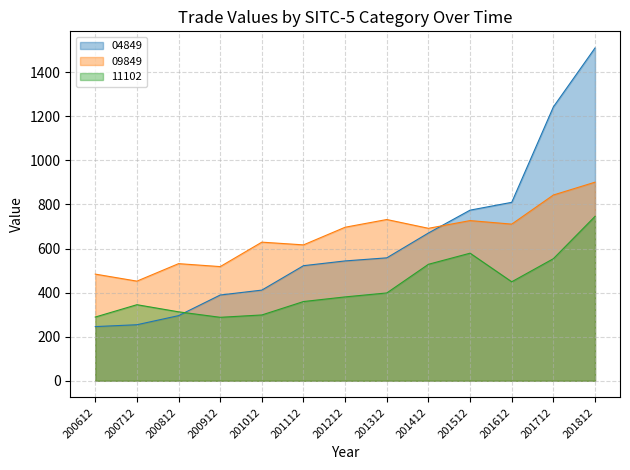

Reading left to right, transcribe all the data shown in this chart.

04849: 200612=245.9	200712=254.3	200812=295.6	200912=389.1	201012=411.4	201112=522.3	201212=543.9	201312=557.8	201412=670.6	201512=774.3	201612=809.8	201712=1242.9	201812=1510.3
09849: 200612=484.0	200712=452.2	200812=531.5	200912=518.1	201012=629.1	201112=616.7	201212=696.8	201312=731.8	201412=691.9	201512=726.9	201612=710.9	201712=843.0	201812=901.2
11102: 200612=289.2	200712=345.2	200812=312.9	200912=288.0	201012=298.6	201112=359.5	201212=380.6	201312=398.5	201412=528.6	201512=579.0	201612=449.2	201712=554.0	201812=746.0